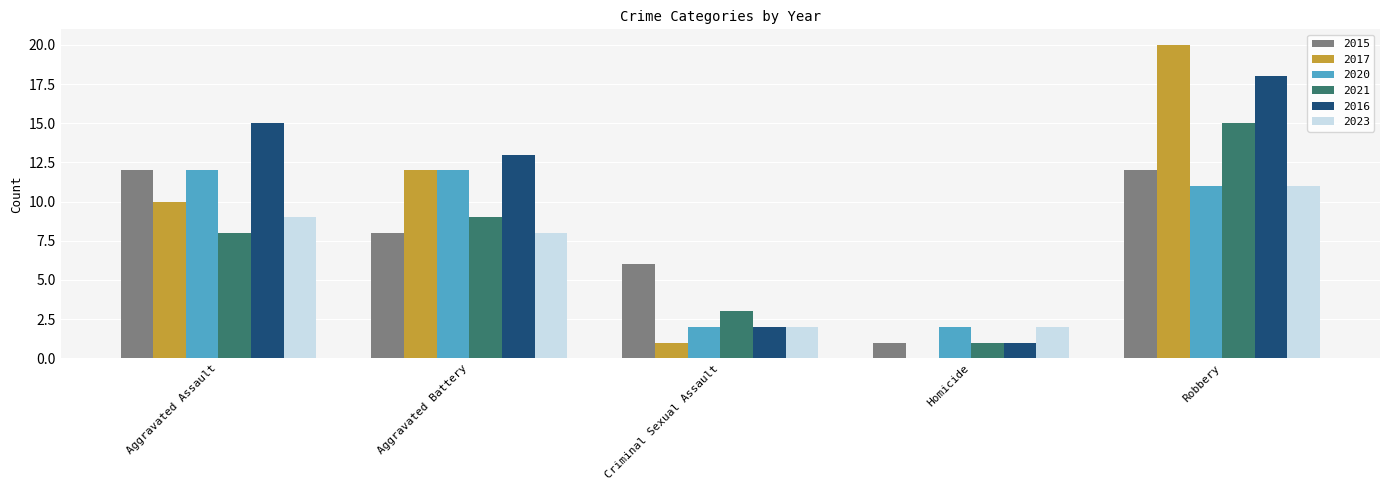

What is the maximum value for 2015?

12